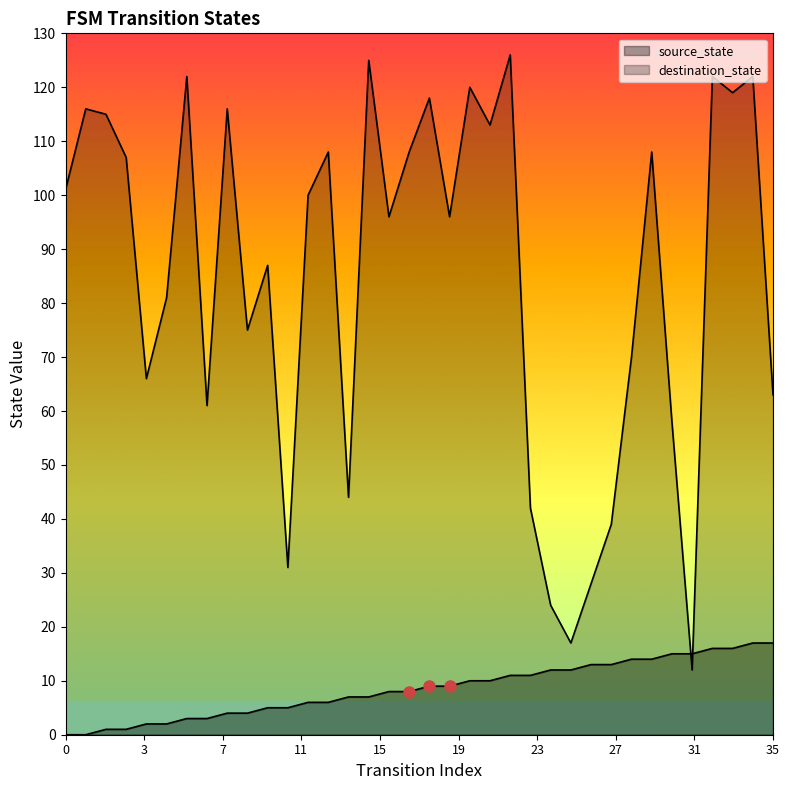

Is it true that destination_state equals 115 at 2?

True